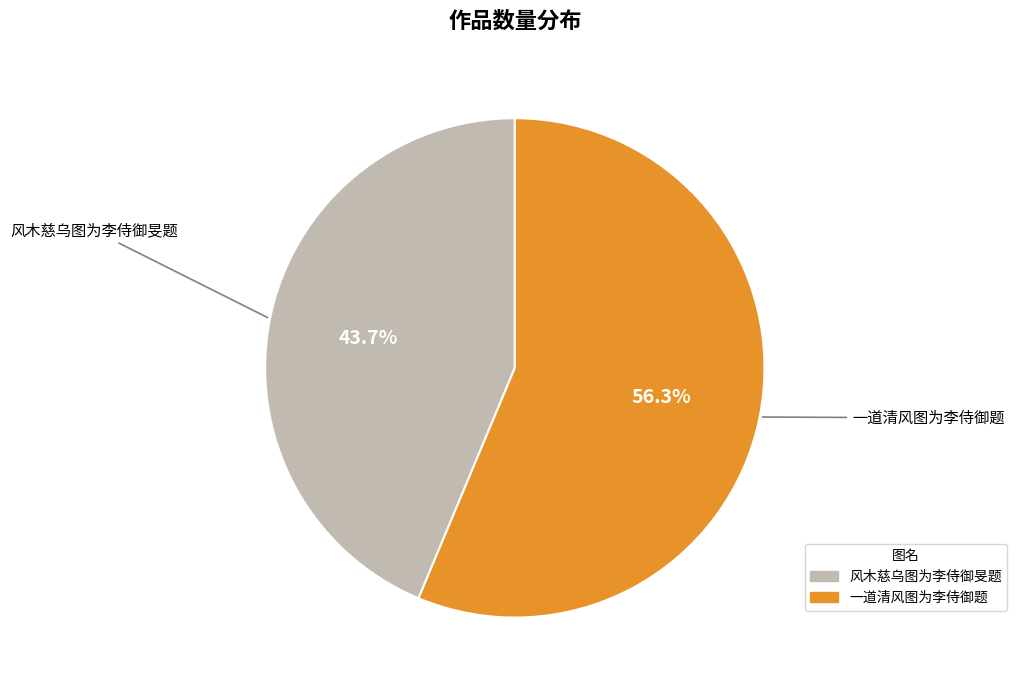

Do 一道清风图为李侍御题 and 风木慈乌图为李侍御旻题 together represent more than half of the pie?

Yes